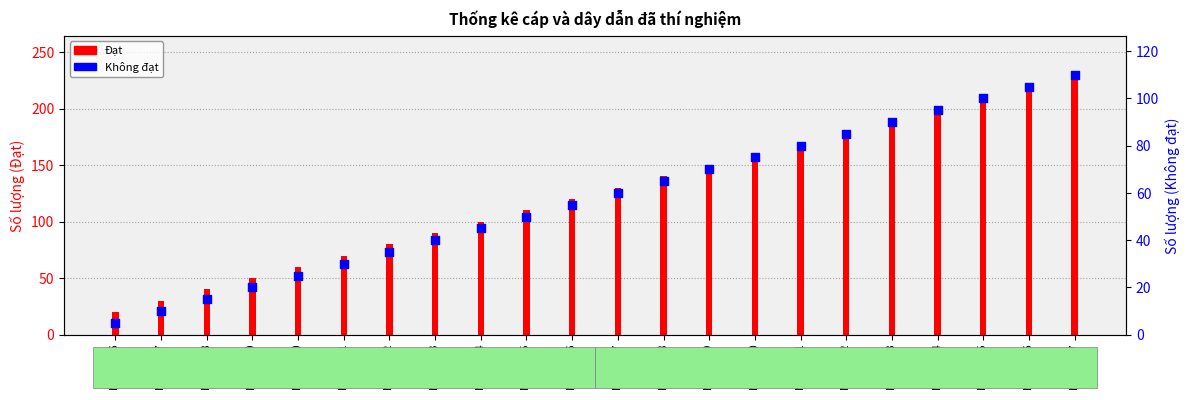

What are all the series names shown in the legend?

Đạt, Không đạt